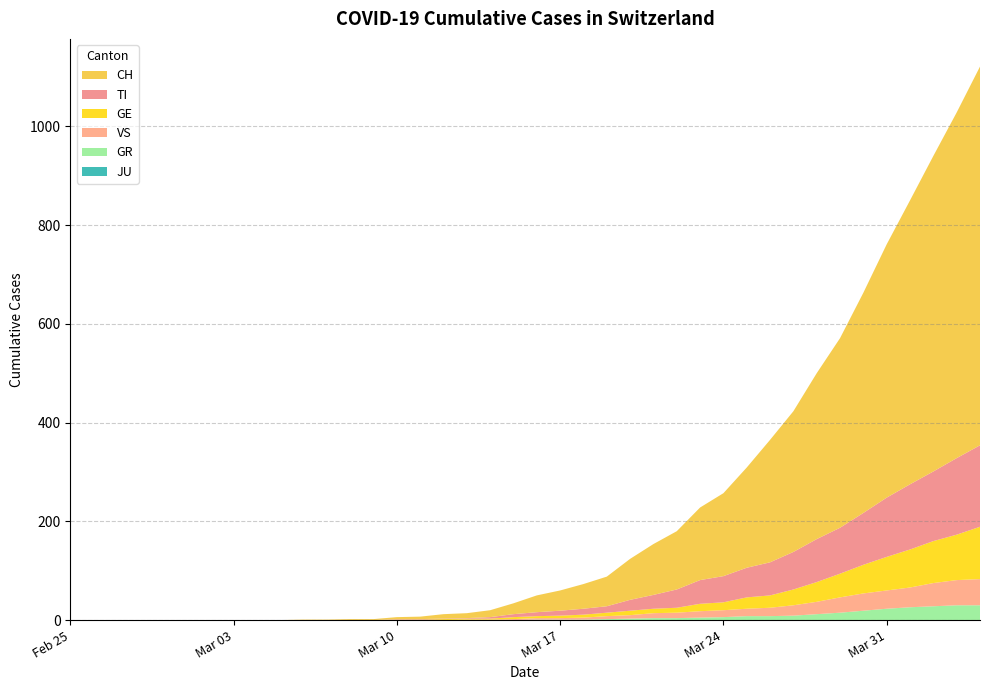

Reading left to right, what are all the values shown in this chart?

CH: 0=0	1=0	2=0	3=0	4=0	5=0	6=0	7=0	8=0	9=0	10=1	11=1	12=2	13=2	14=4	15=5	16=9	17=10	18=14	19=22	20=34	21=41	22=50	23=60	24=83	25=103	26=118	27=147	28=168	29=203	30=248	31=285	32=336	33=384	34=446	35=513	36=575	37=639	38=700	39=767
TI: 0=0	1=0	2=0	3=0	4=0	5=0	6=0	7=0	8=0	9=0	10=0	11=0	12=0	13=0	14=1	15=1	16=1	17=1	18=3	19=6	20=8	21=10	22=12	23=13	24=22	25=28	26=37	27=48	28=53	29=60	30=67	31=76	32=87	33=93	34=105	35=120	36=132	37=141	38=155	39=165
GE: 0=0	1=0	2=0	3=0	4=0	5=0	6=0	7=0	8=0	9=0	10=0	11=0	12=0	13=0	14=1	15=1	16=2	17=2	18=2	19=4	20=4	21=5	22=6	23=7	24=9	25=9	26=10	27=15	28=16	29=23	30=25	31=32	32=40	33=48	34=58	35=68	36=77	37=85	38=92	39=106
GR: 0=0	1=0	2=0	3=0	4=0	5=0	6=0	7=0	8=0	9=0	10=0	11=0	12=0	13=0	14=0	15=0	16=0	17=0	18=0	19=0	20=1	21=1	22=1	23=2	24=3	25=4	26=4	27=5	28=6	29=8	30=8	31=9	32=12	33=15	34=19	35=23	36=26	37=28	38=30	39=30
VS: 0=0	1=0	2=0	3=0	4=0	5=0	6=0	7=0	8=0	9=0	10=0	11=0	12=0	13=0	14=0	15=0	16=0	17=1	18=1	19=2	20=3	21=3	22=4	23=6	24=7	25=10	26=11	27=13	28=14	29=15	30=17	31=21	32=25	33=31	34=35	35=37	36=40	37=47	38=51	39=53
JU: 0=0	1=0	2=0	3=0	4=0	5=0	6=0	7=0	8=0	9=0	10=0	11=0	12=0	13=0	14=0	15=0	16=0	17=0	18=0	19=0	20=0	21=0	22=0	23=0	24=0	25=0	26=0	27=0	28=0	29=0	30=0	31=0	32=0	33=0	34=0	35=0	36=0	37=0	38=0	39=0